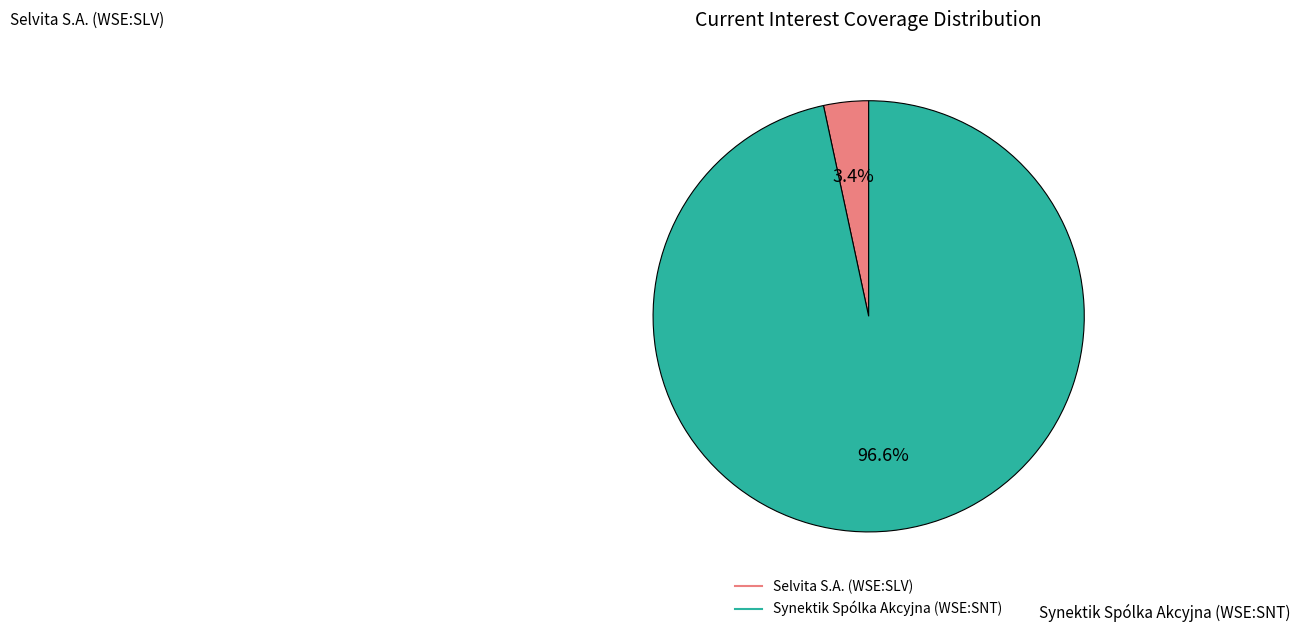

What is the largest slice in the pie chart?

Synektik Spólka Akcyjna (WSE:SNT)